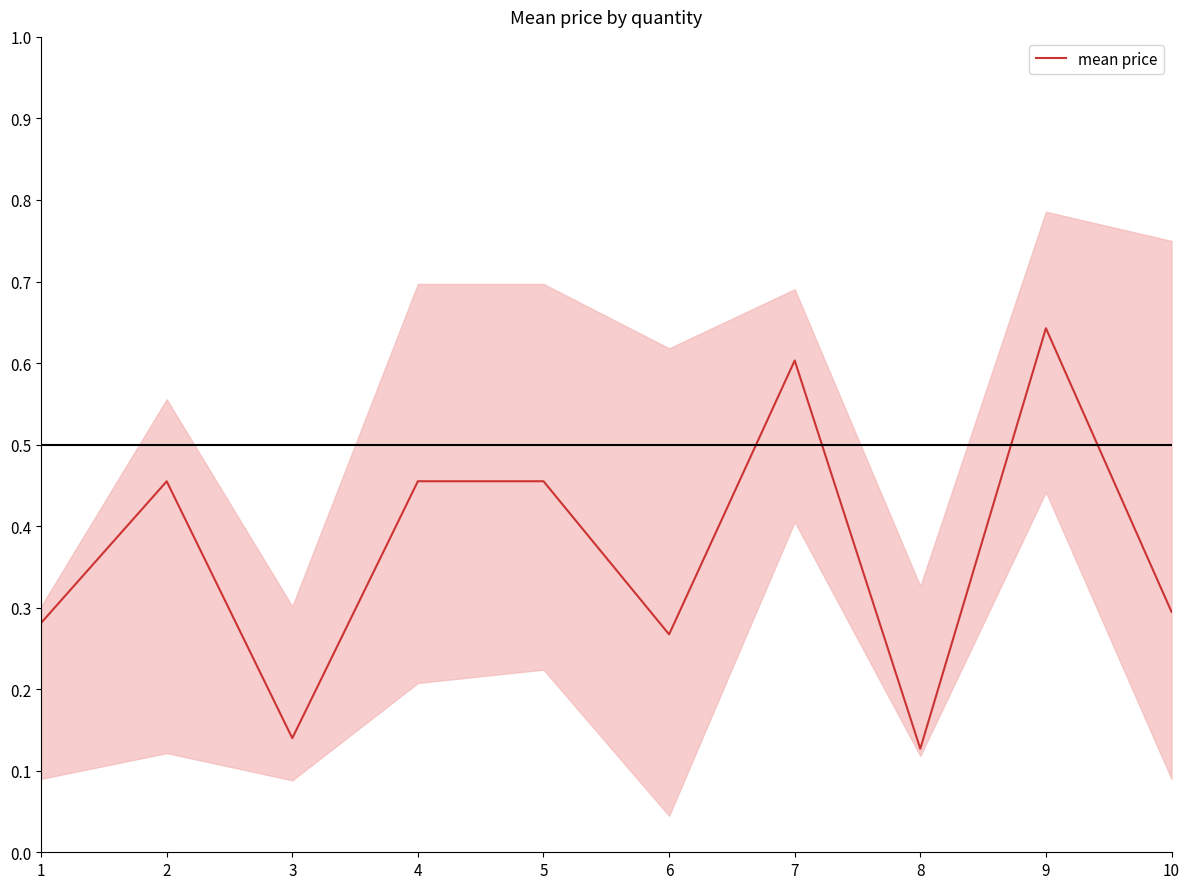

Count the values in the range 0 to 1.

10